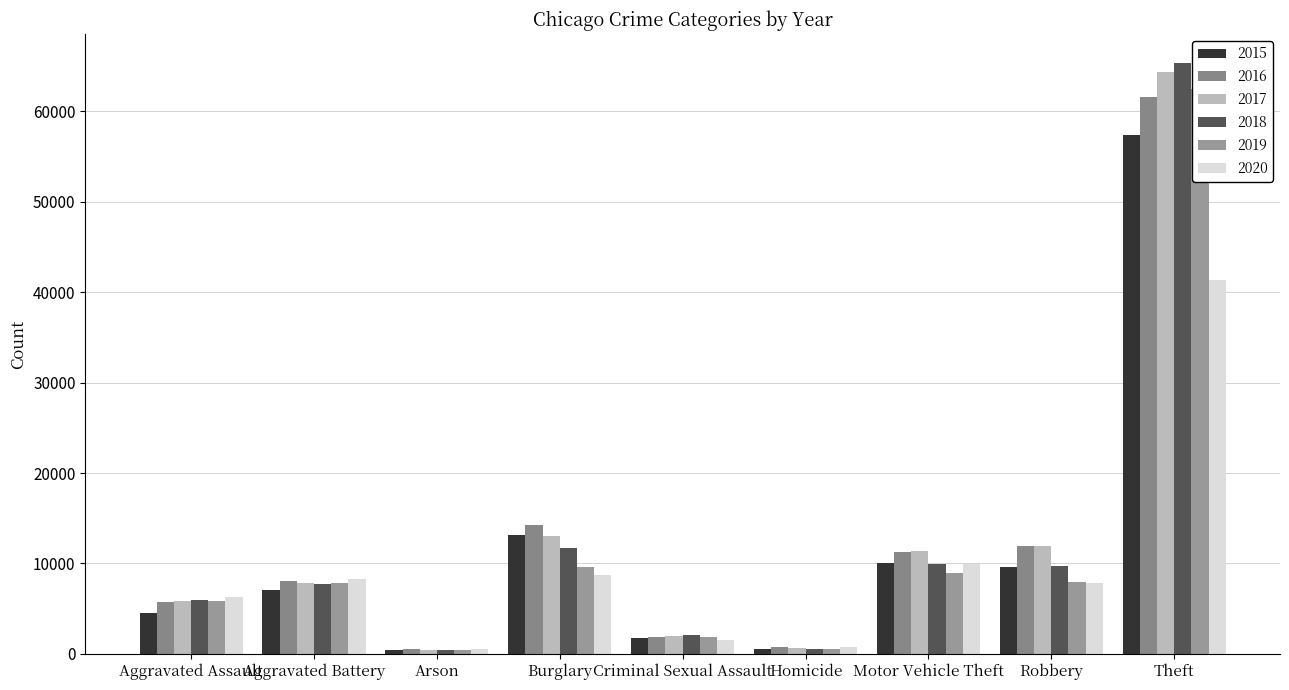

Which category has the lowest value in the 2020 series?

Arson